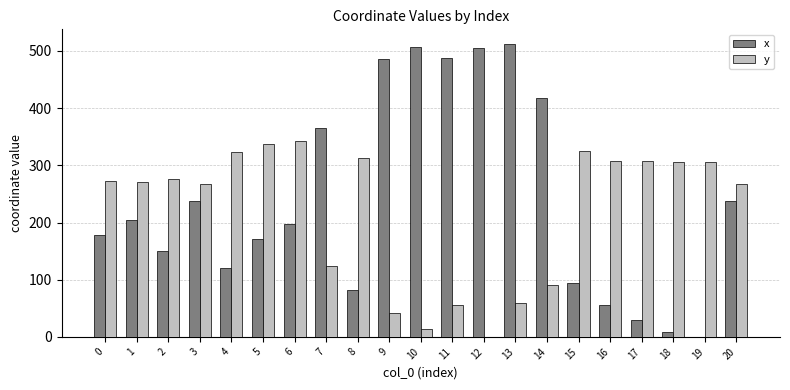

Is the value of x at 15 greater than the value of y at 1?

No